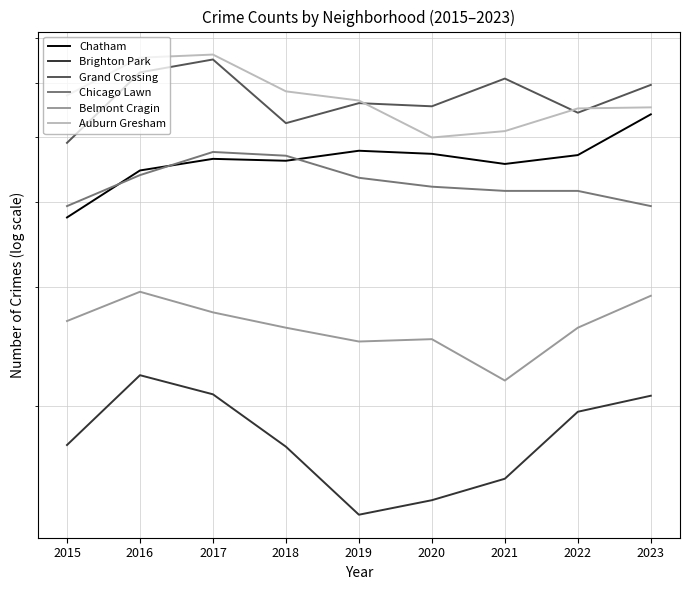

The Brighton Park series shows 145 at 2020. True or false?

True